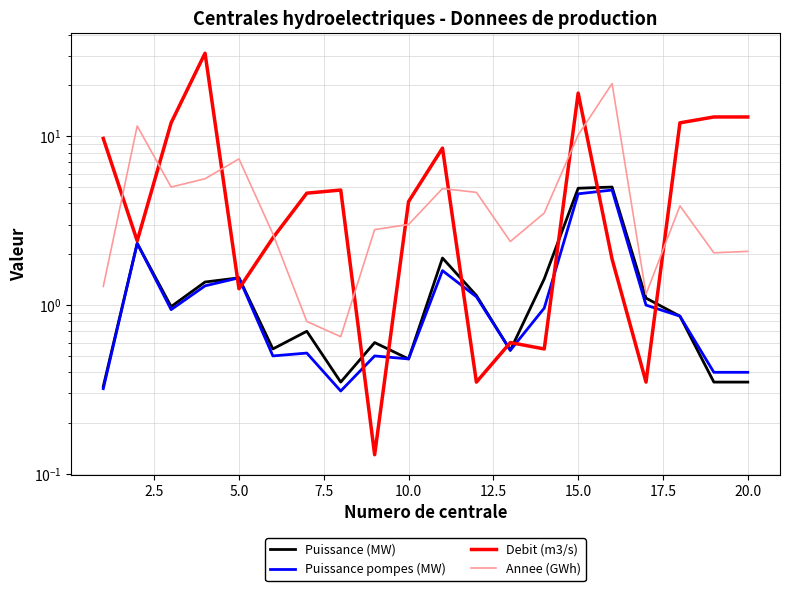

Is this an area chart (filled region under the line)?

No